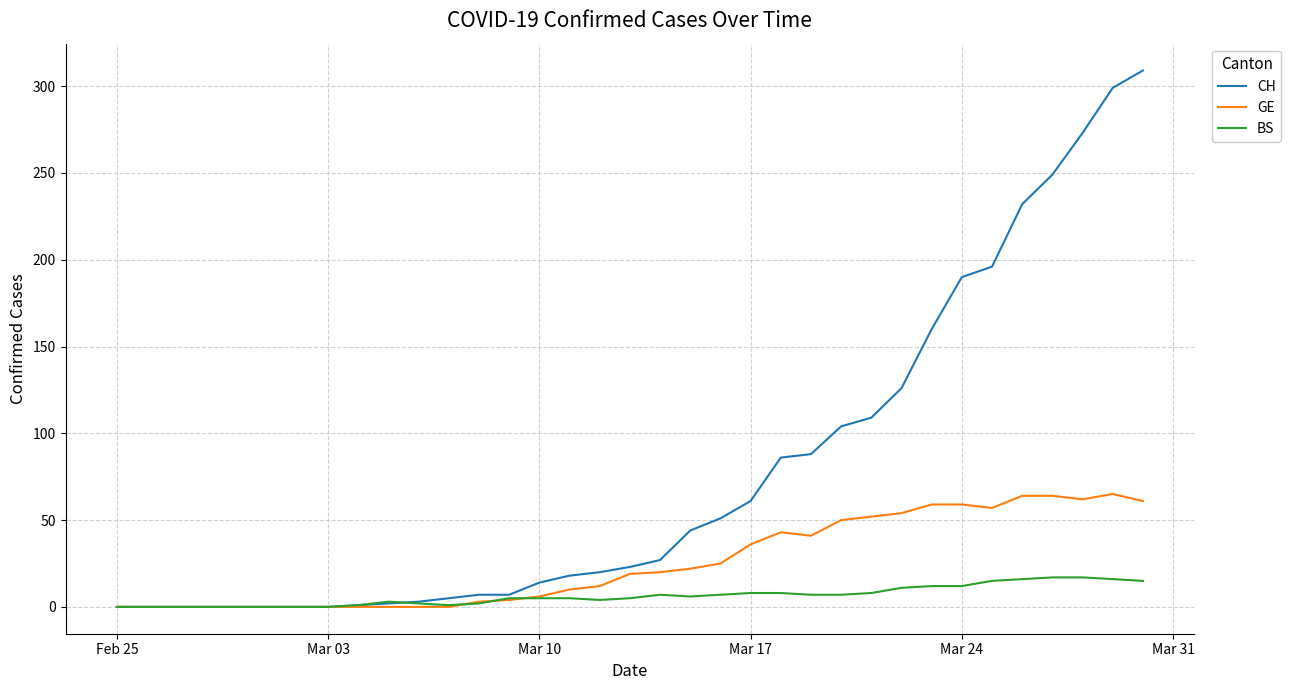

What is the average value of the GE series?

25